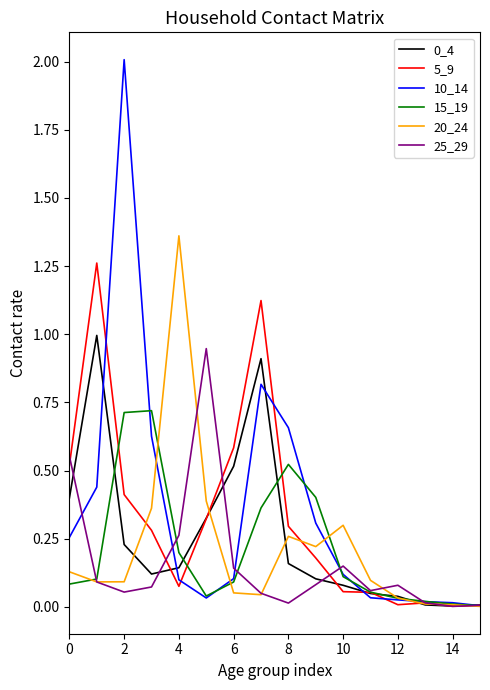

Which series has the largest range (max minus min)?

10_14